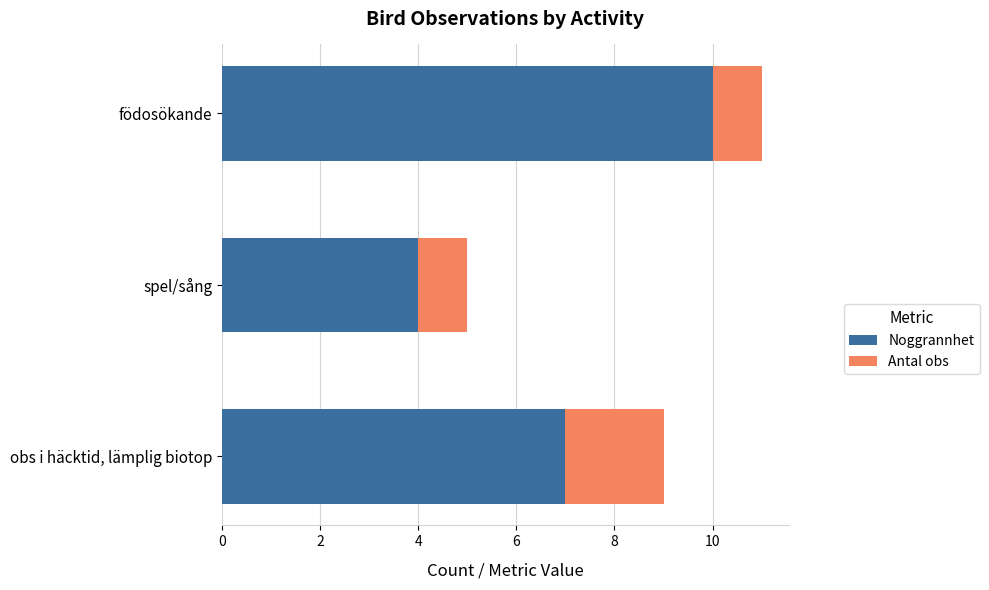

What is the total value across all series at födosökande?

11